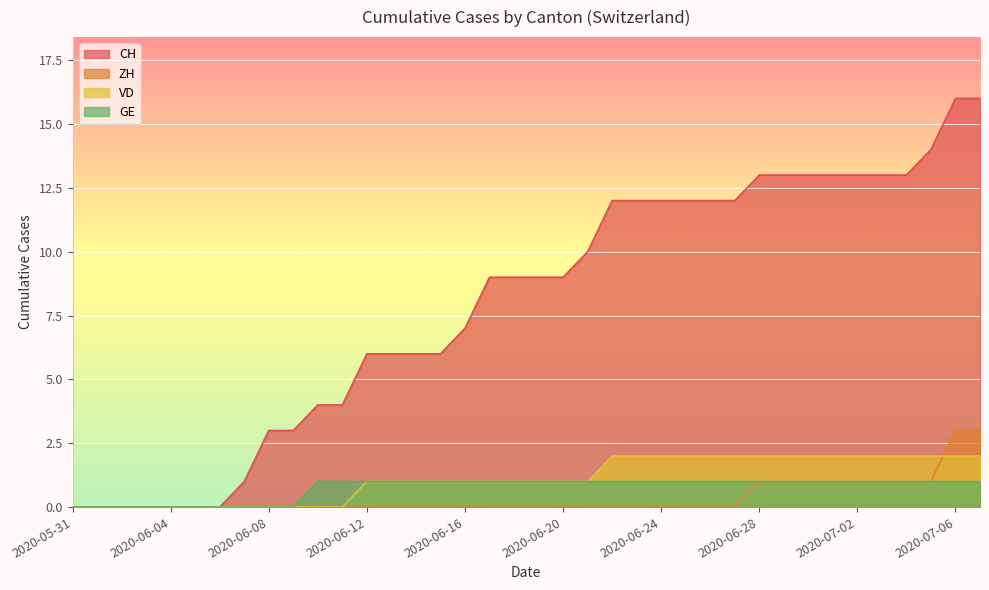

At which label is CH closest to 8?

2020-06-16